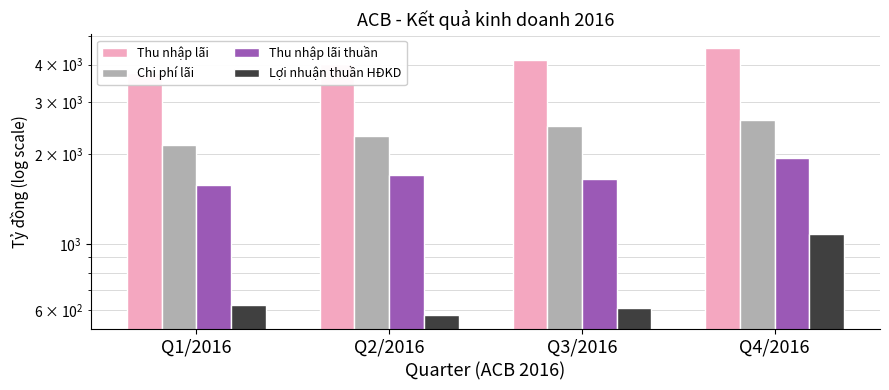

Reading left to right, list all the values displayed in this chart.

Thu nhập lãi: 3735	4014	4143	4557
Chi phí lãi: 2154	2307	2486	2610
Thu nhập lãi thuần: 1582	1707	1657	1946
Lợi nhuận thuần HĐKD: 623	576	608	1078